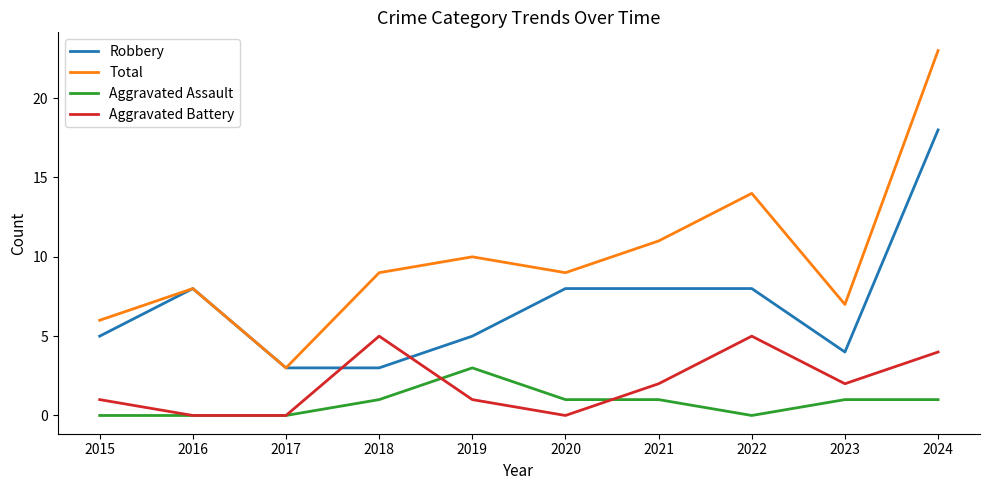

What is the sum of the Total values at 2024 and 2016?

31